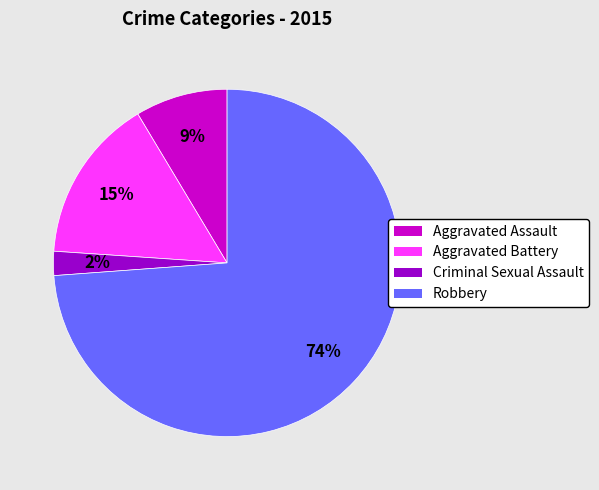

Which category has the biggest portion of the pie?

Robbery